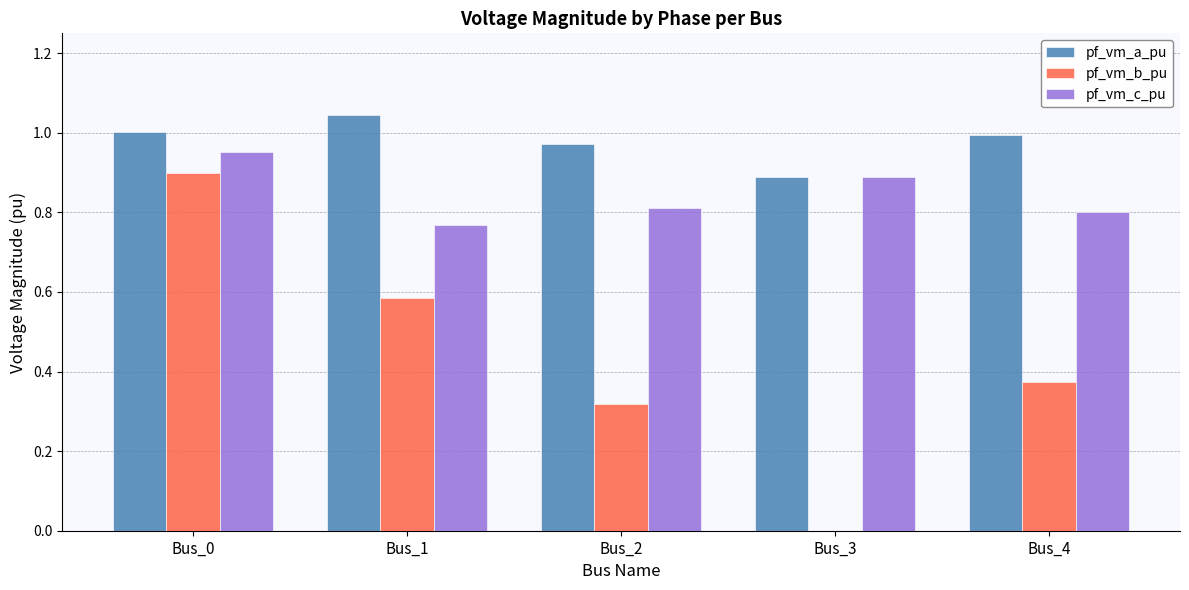

Is it true that pf_vm_b_pu equals 1.3 at Bus_0?

False